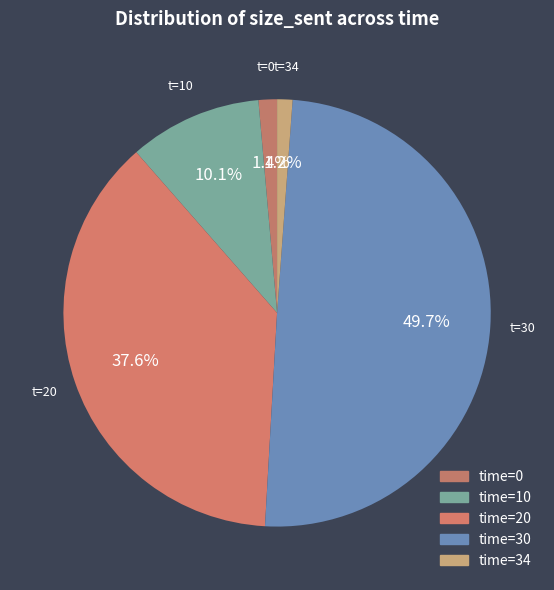

How many segments does this pie chart have?

5